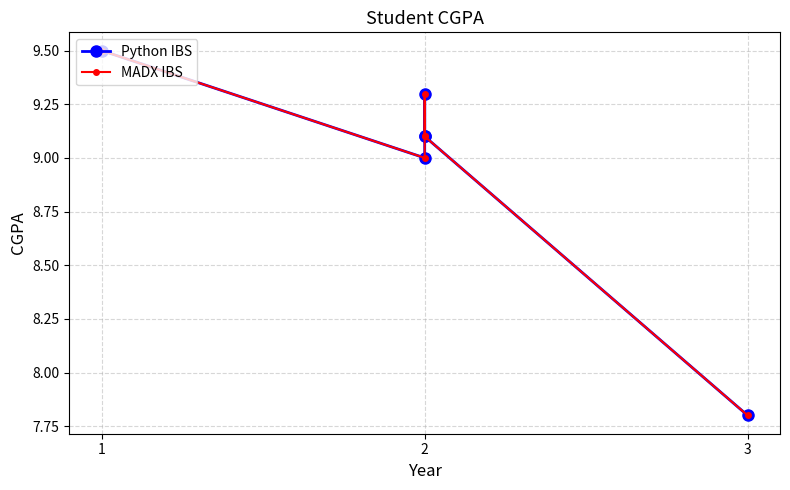

At which label does Python IBS first exceed 9?

1